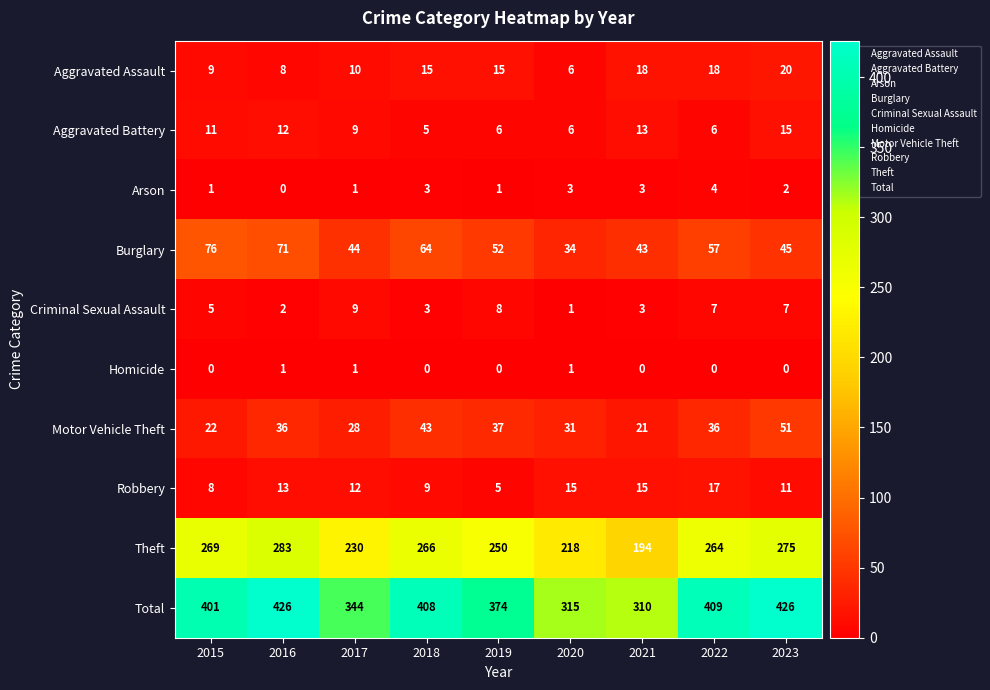

Count the number of data series in this chart.

10